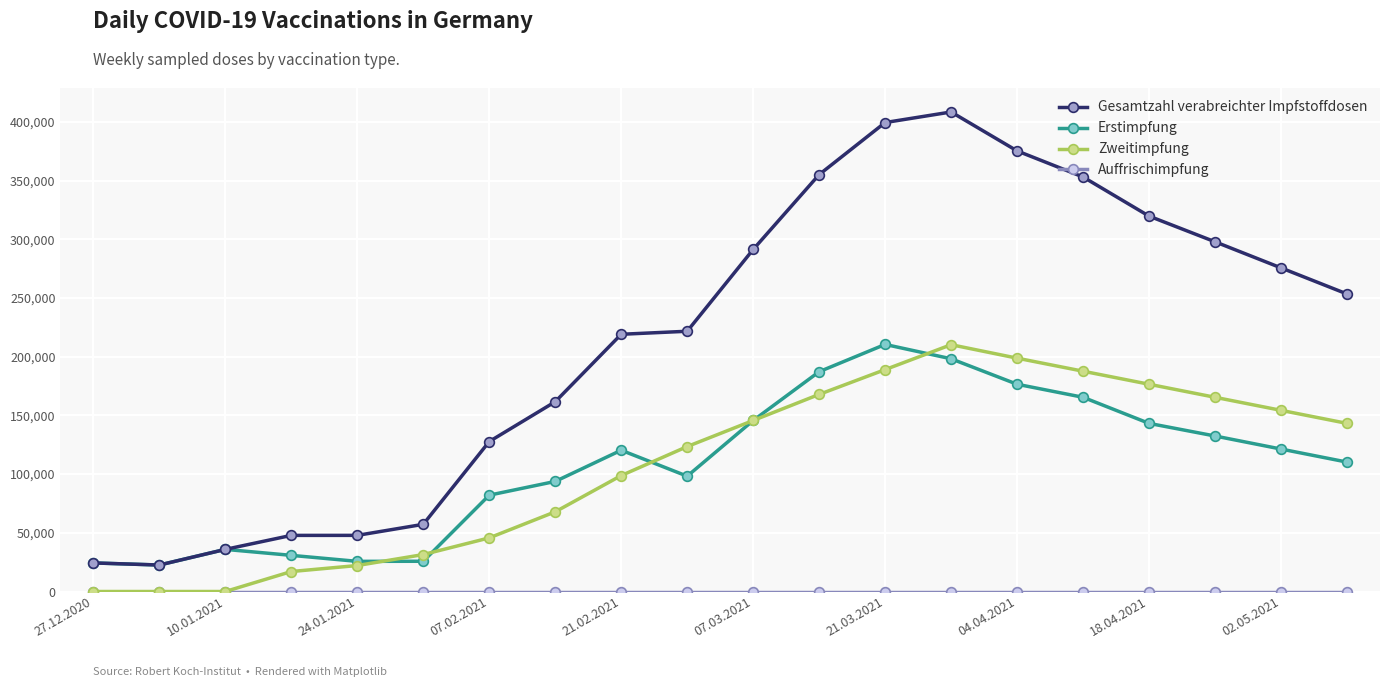

What is the highest value of the Erstimpfung series?

210456